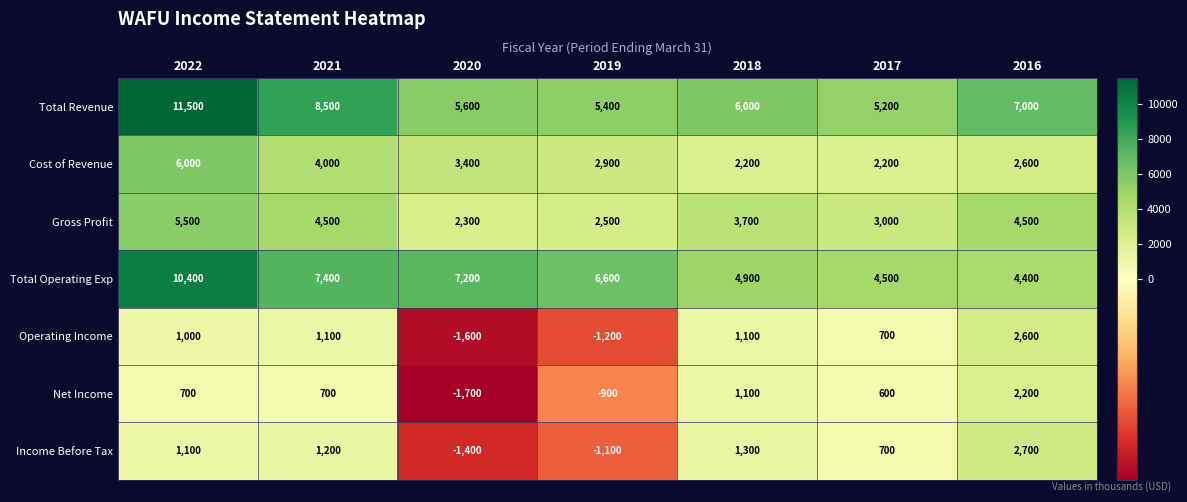

Which series has the largest range (max minus min)?

Total Revenue